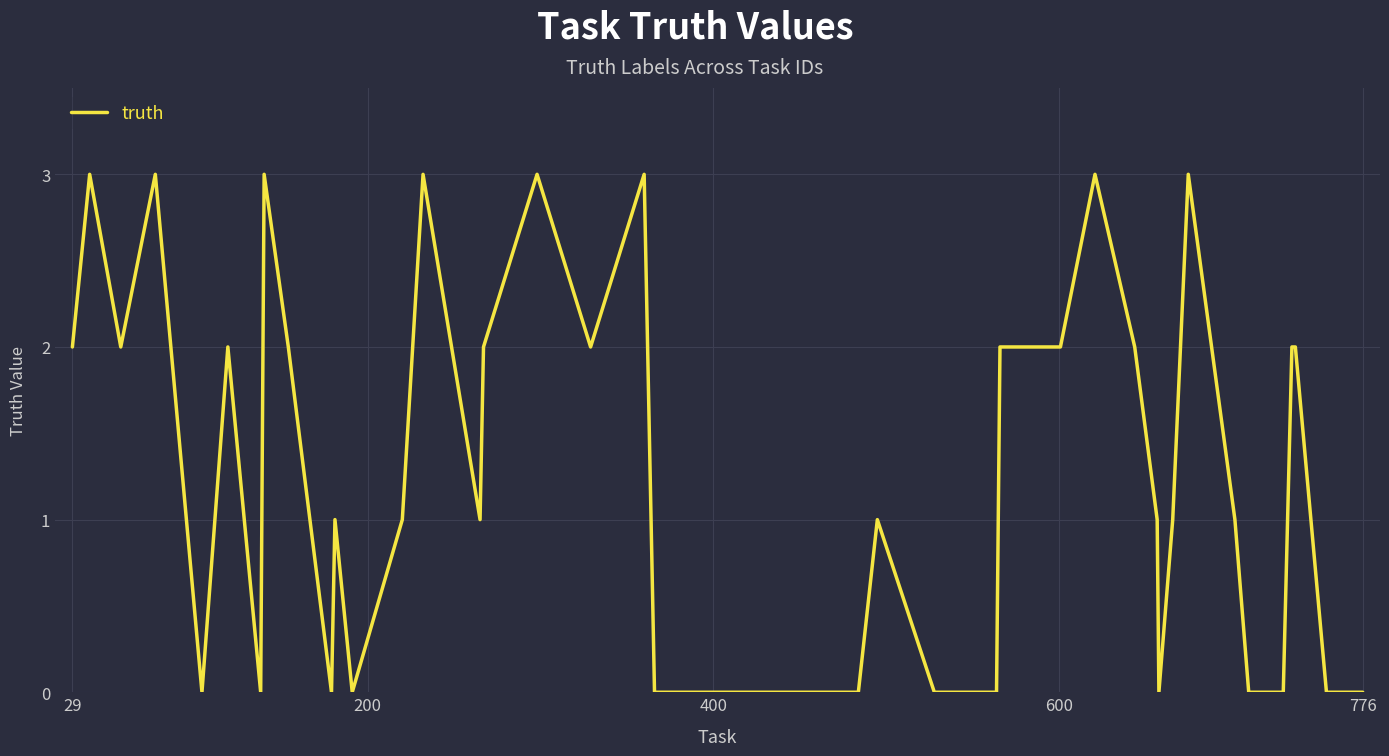

What is the greatest value displayed?

3